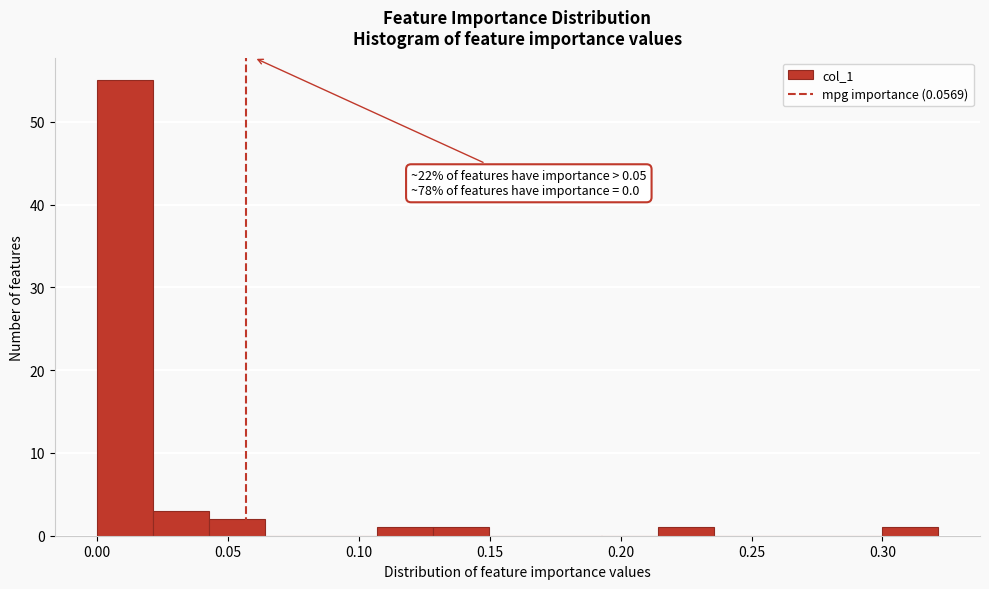

Over which range of the x-axis is the bar tallest?

0.000 to 0.020